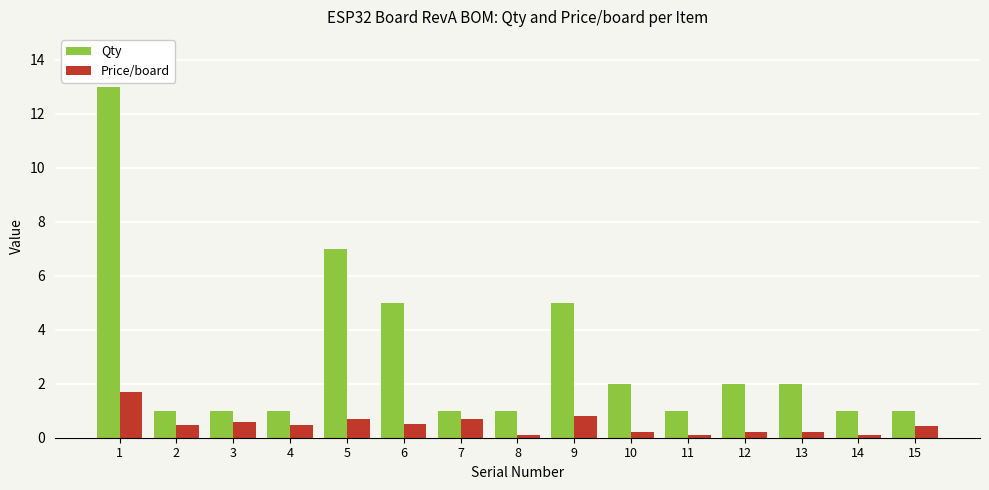

True or false: Qty has a value of 1.0 at 11.

True